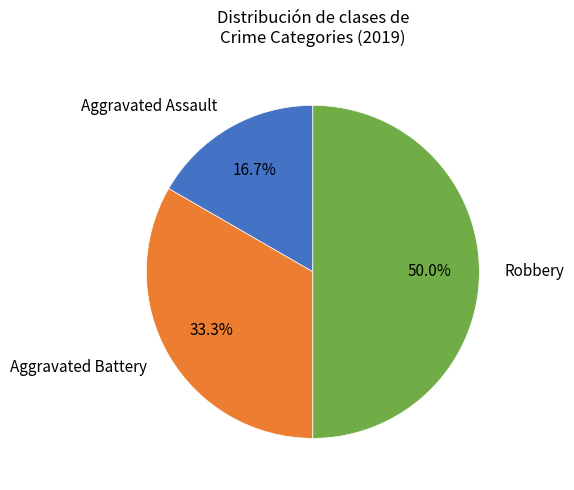

To the nearest percent, what is the difference between the largest and smallest slice percentages?

33%